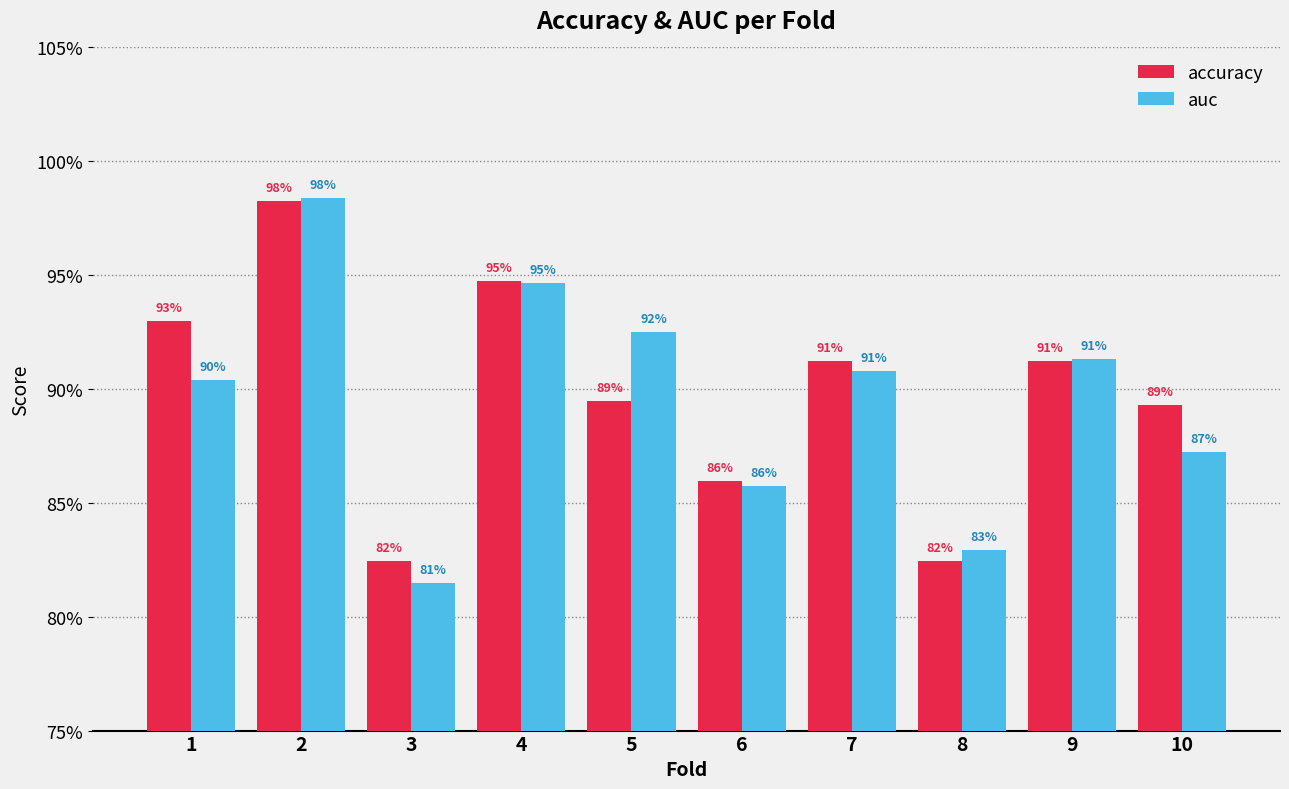

Read the accuracy value at 7.

0.9